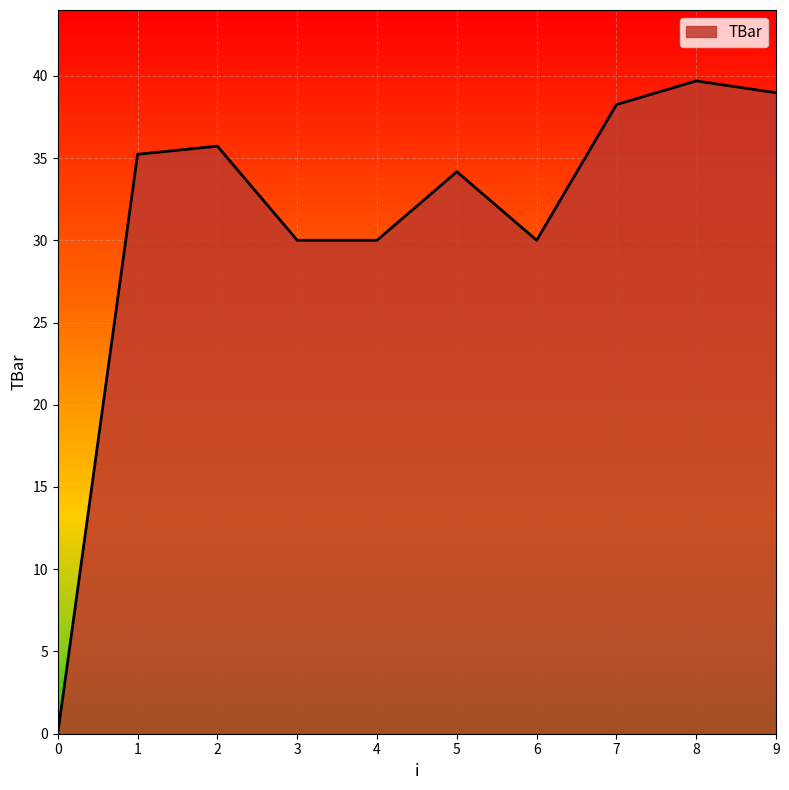

What is the maximum value shown in the chart?

39.7